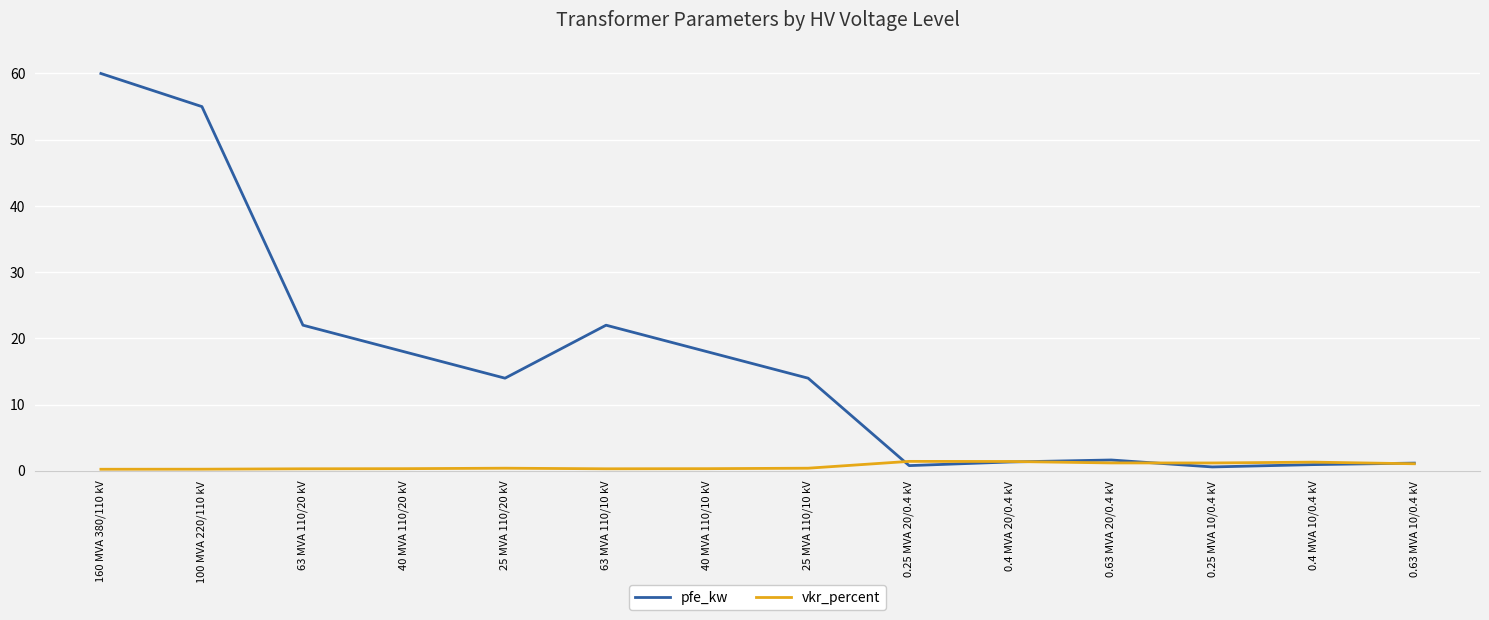

The pfe_kw series shows 32.3 at 63 MVA 110/20 kV. True or false?

False